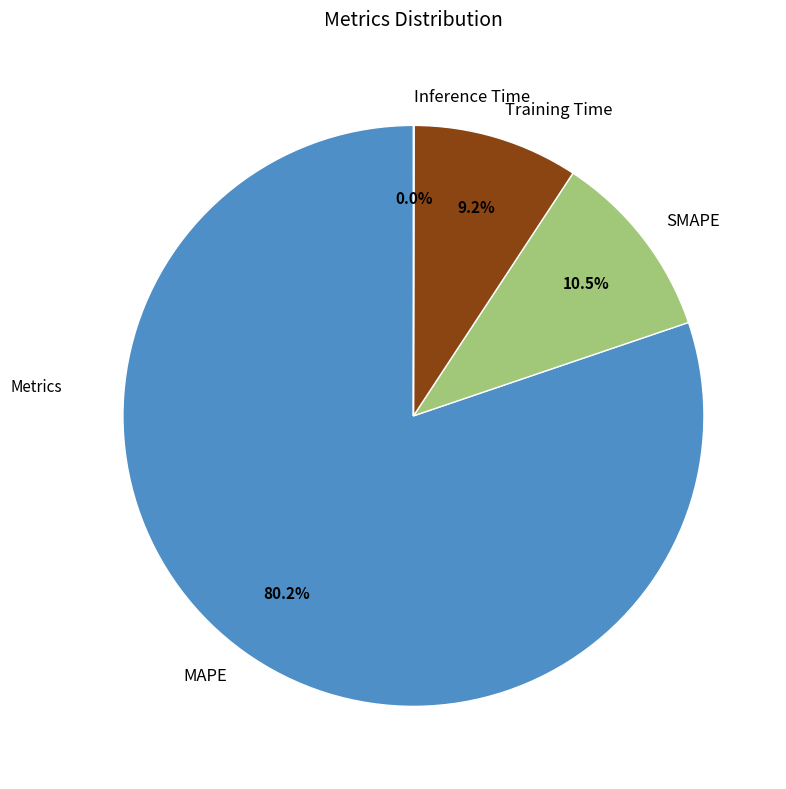

Which category has the biggest portion of the pie?

MAPE